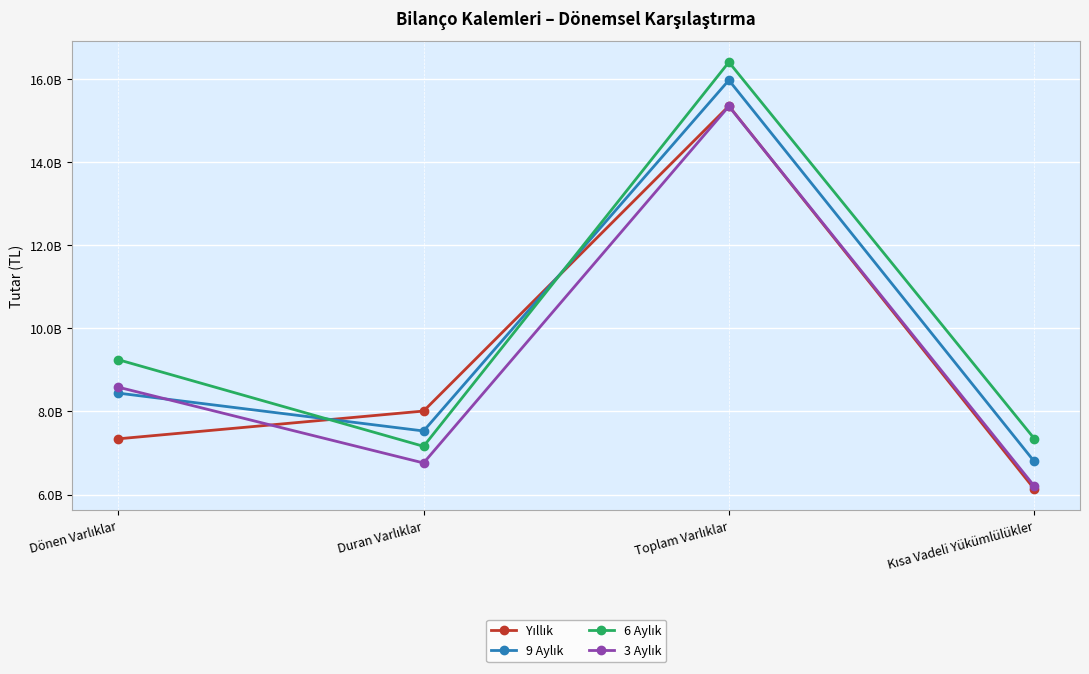

Between Duran Varlıklar and Kısa Vadeli Yükümlülükler, which series saw the biggest shift?

Yıllık